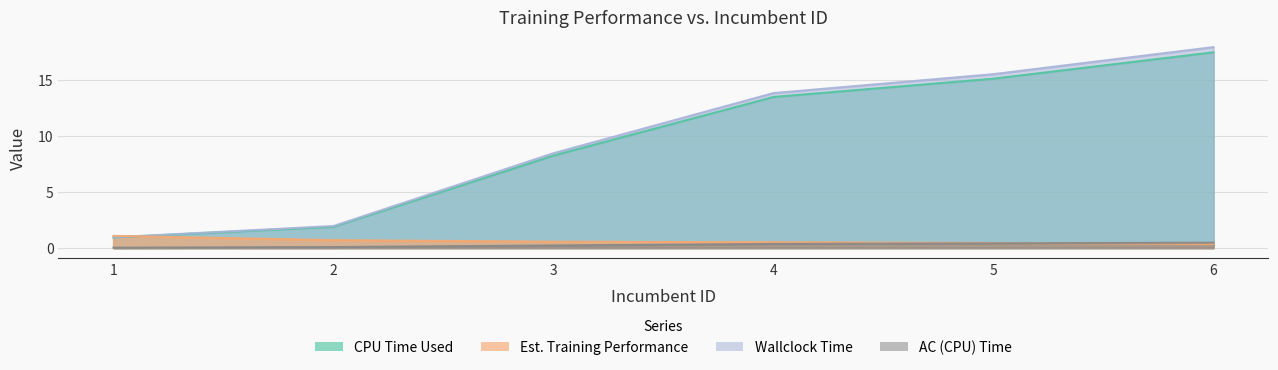

What is the value of the Estimated Training Performance point at the 3rd from the left?

0.5